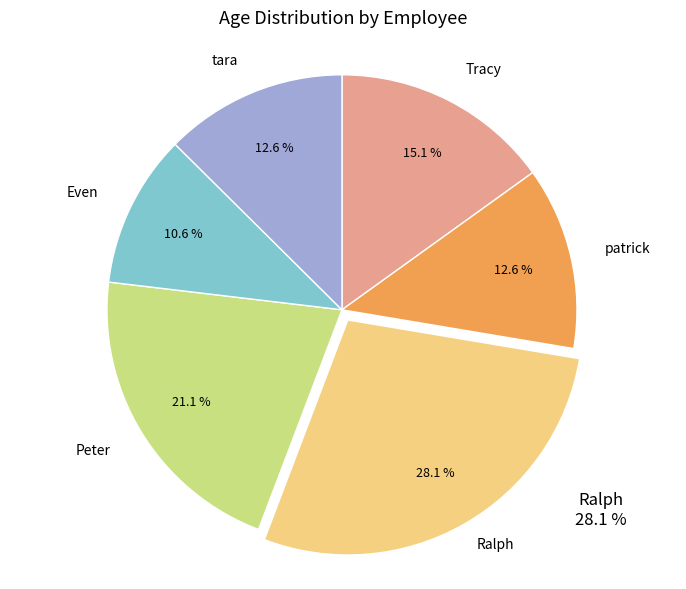

Is there any slice that represents more than half of the pie?

No